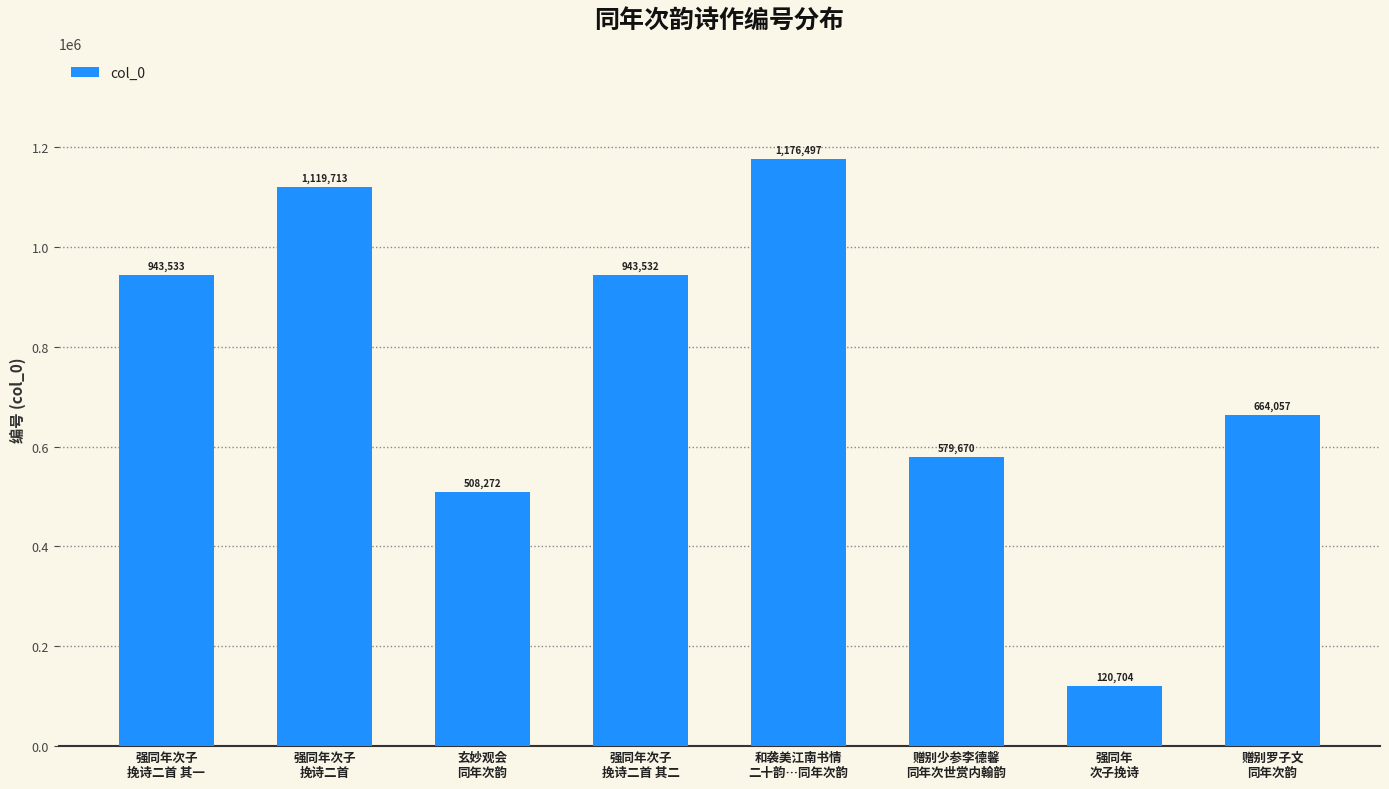

What is the value of the 8th bar from the left?

664057